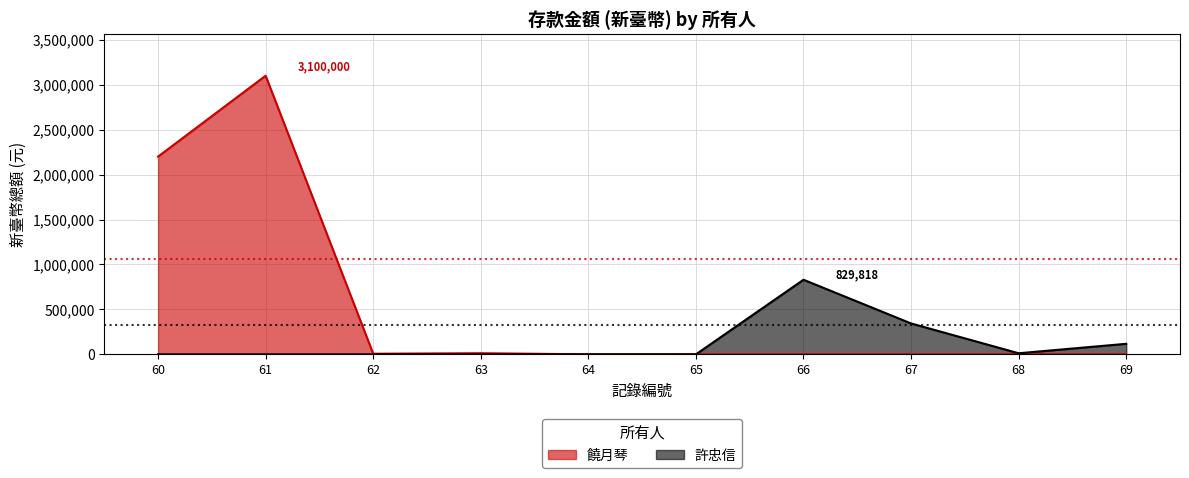

Rank the categories by value from lowest to highest.

65, 64, 62, 68, 63, 69, 67, 66, 60, 61